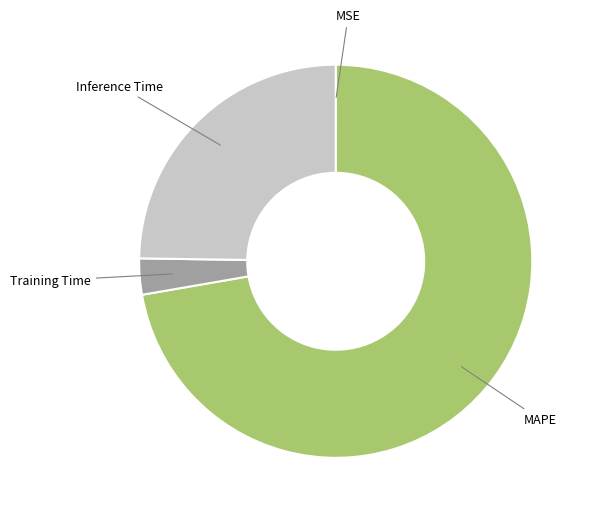

Between Inference Time and Training Time, which is larger?

Inference Time